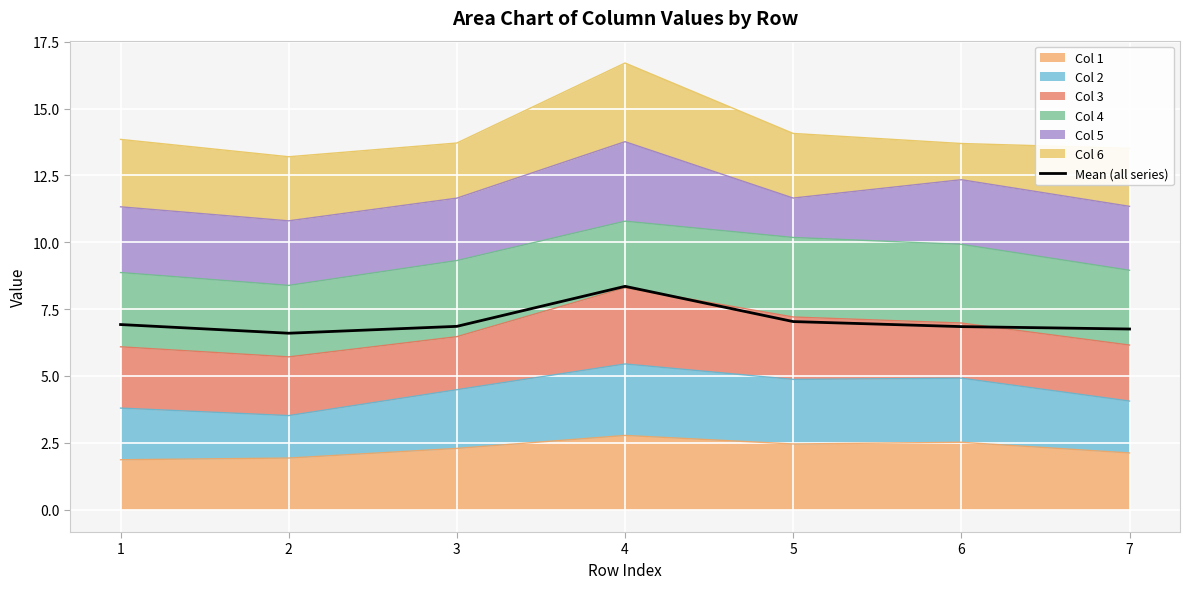

Which label corresponds to the smallest value in the chart?

2